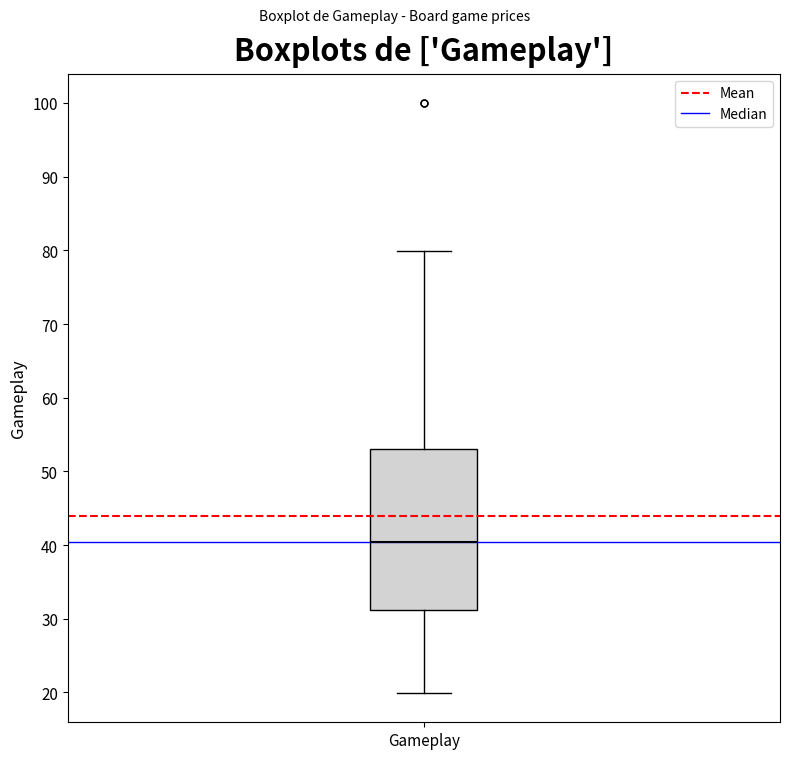

Read this box plot against the y-axis: the position of the median line, the range covered by the box, and the ends of both whiskers. The values are not printed on the chart, so give them approximately, as read against the axis.

median 40, box 31 to 53, whiskers 20 to 80